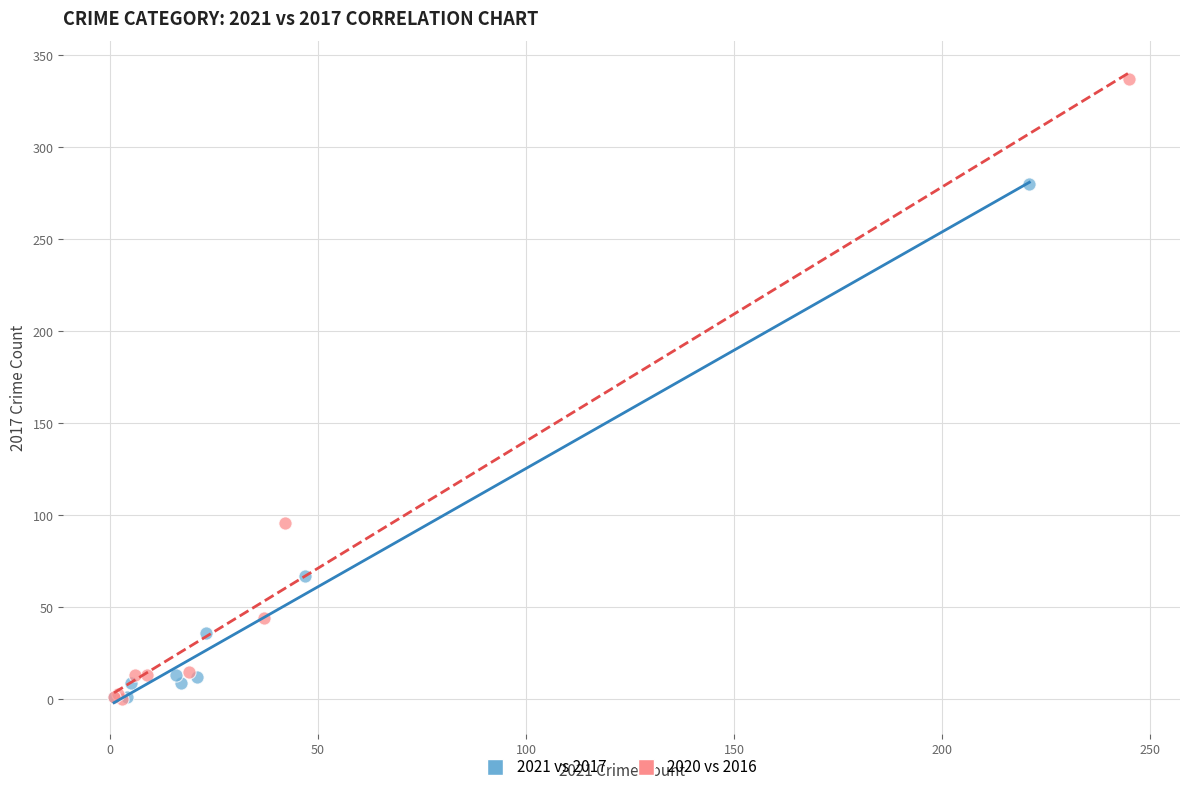

Which series reaches the maximum Y coordinate?

2020 vs 2016